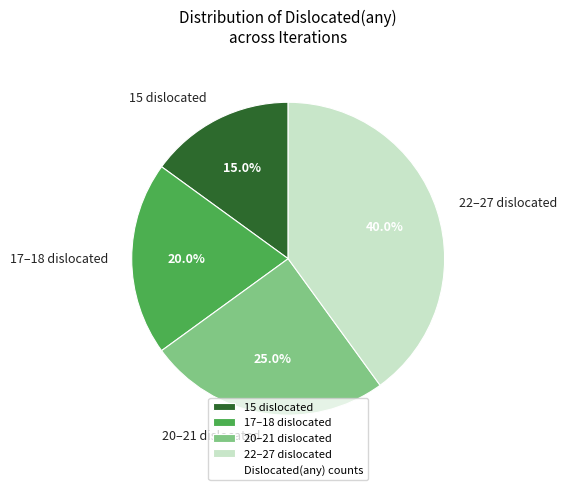

Rank the categories by value from lowest to highest.

15 dislocated, 17–18 dislocated, 20–21 dislocated, 22–27 dislocated